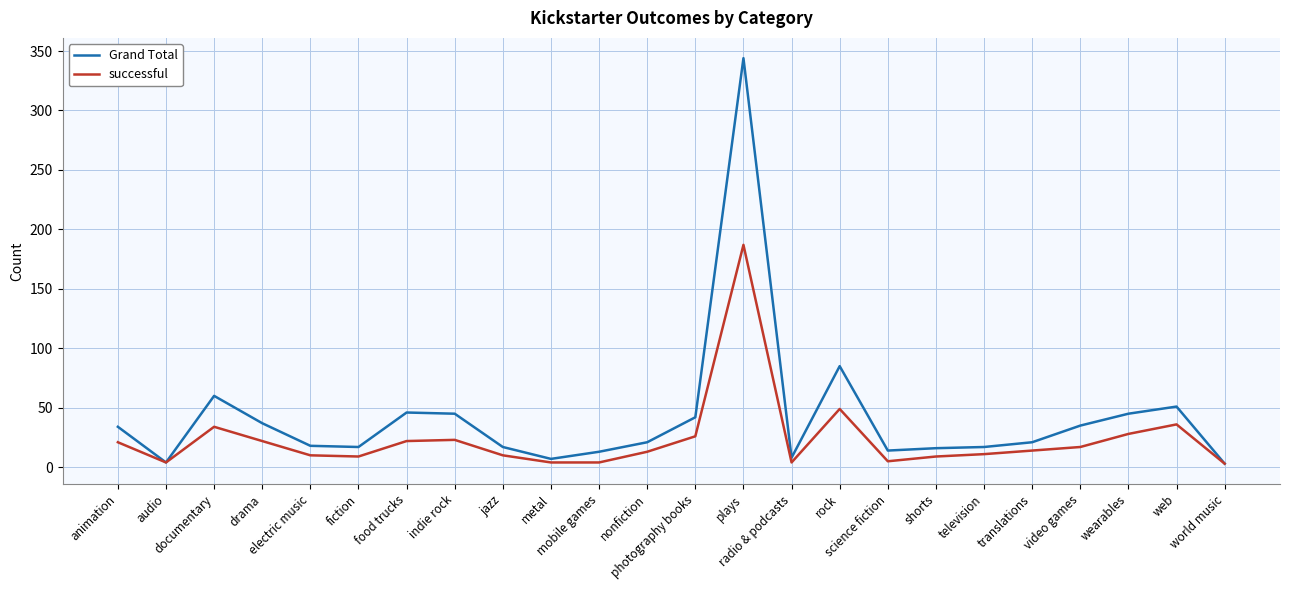

What is the maximum value for successful?

187